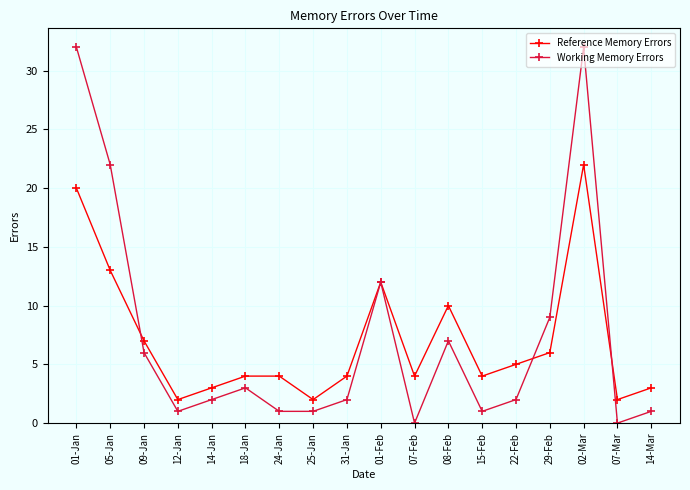

Where is the first local minimum for Working Memory Errors?

12-Jan